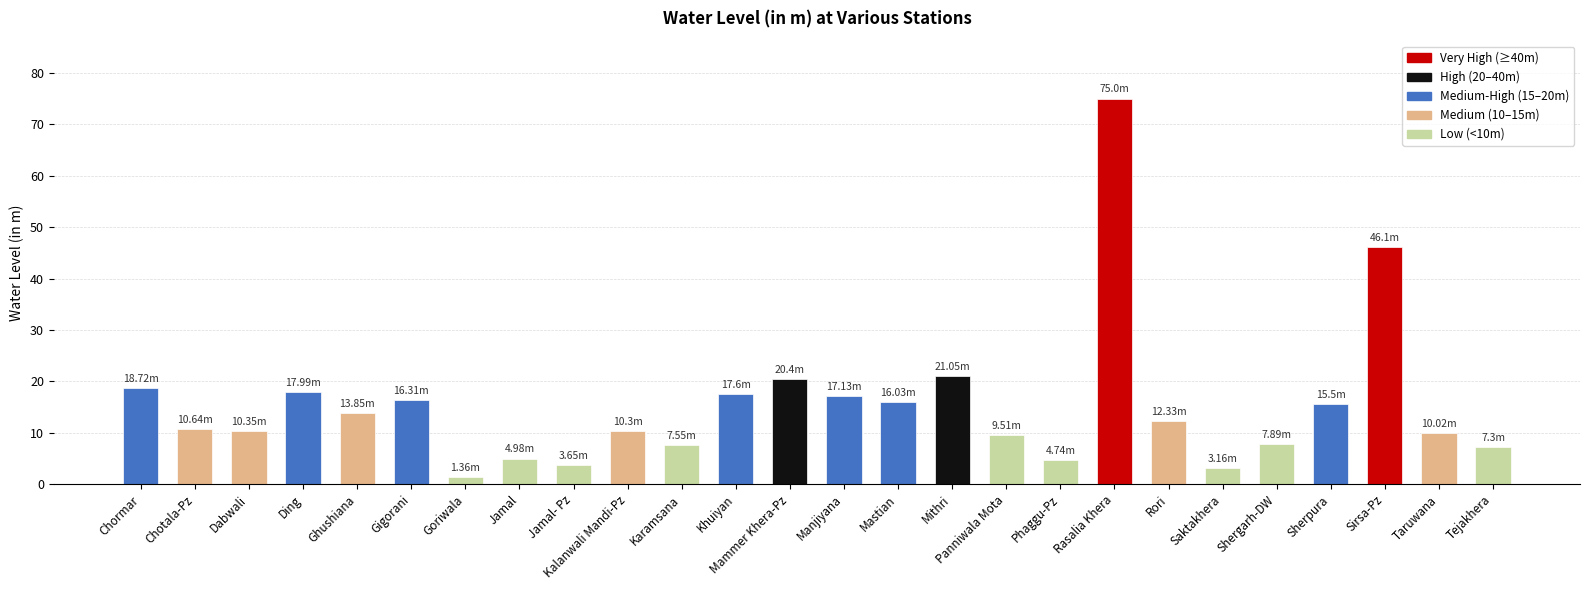

The value at Taruwana is 10.0. True or false?

True